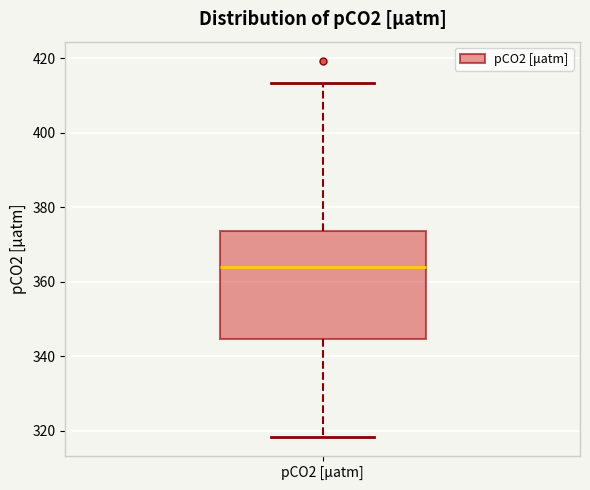

Transcribe this box plot: give where the median line is, the range the box spans, and where the two whiskers end, as read against the y-axis. The values are not printed on the chart, so give them approximately, as read against the axis.

median 364, box 344 to 374, whiskers 318 to 414